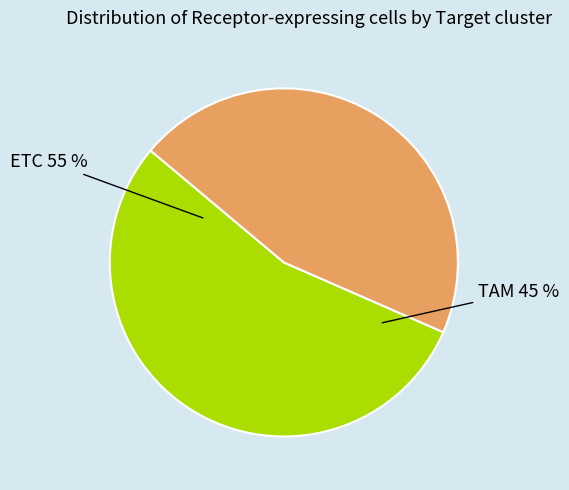

What is the majority slice?

ETC